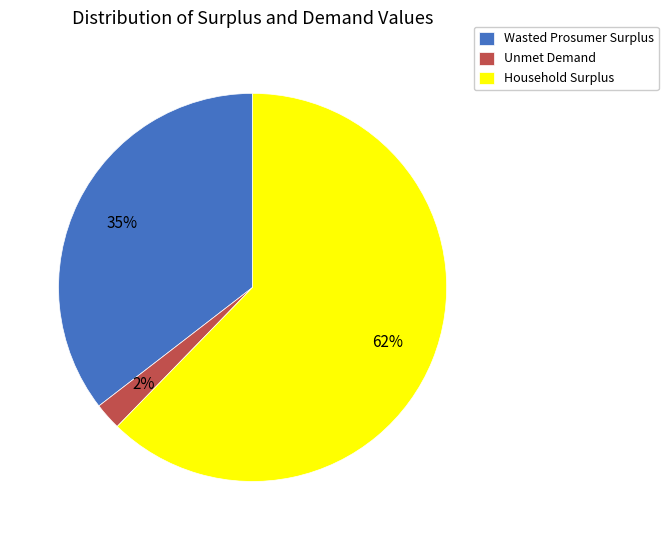

How many slices are in this pie chart?

3